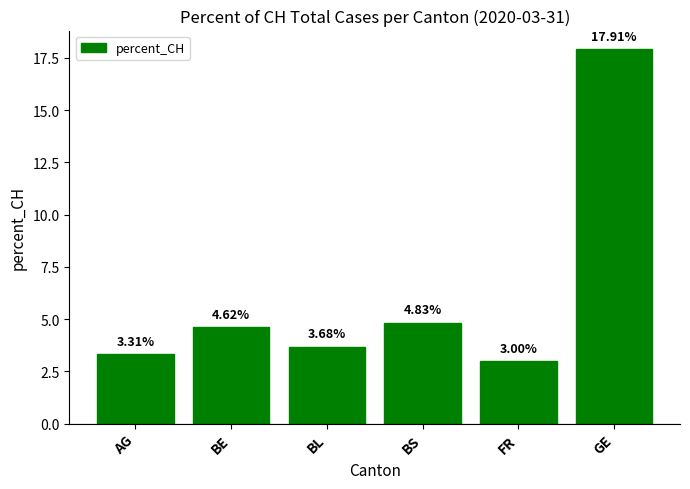

Where does the data first go above 4?

BE